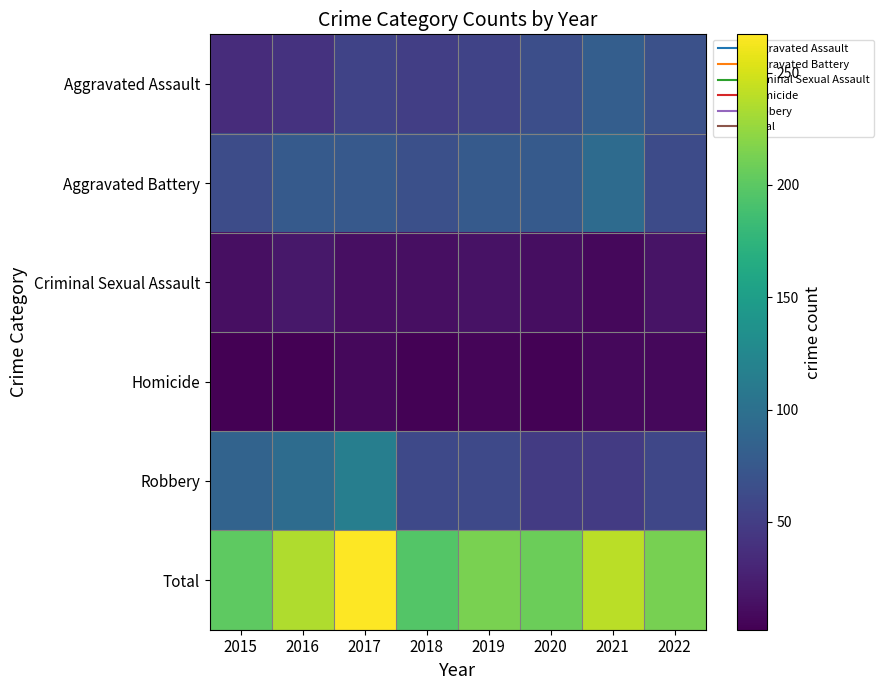

Reading right to left, extract all data points from this chart.

Aggravated Assault: 2022=68	2021=81	2020=66	2019=55	2018=51	2017=55	2016=41	2015=36
Aggravated Battery: 2022=63	2021=95	2020=77	2019=77	2018=67	2017=76	2016=77	2015=64
Criminal Sexual Assault: 2022=16	2021=8	2020=12	2019=15	2018=13	2017=13	2016=19	2015=13
Homicide: 2022=8	2021=8	2020=4	2019=6	2018=4	2017=8	2016=2	2015=2
Robbery: 2022=58	2021=48	2020=48	2019=61	2018=61	2017=115	2016=96	2015=86
Total: 2022=213	2021=240	2020=207	2019=214	2018=196	2017=267	2016=235	2015=201